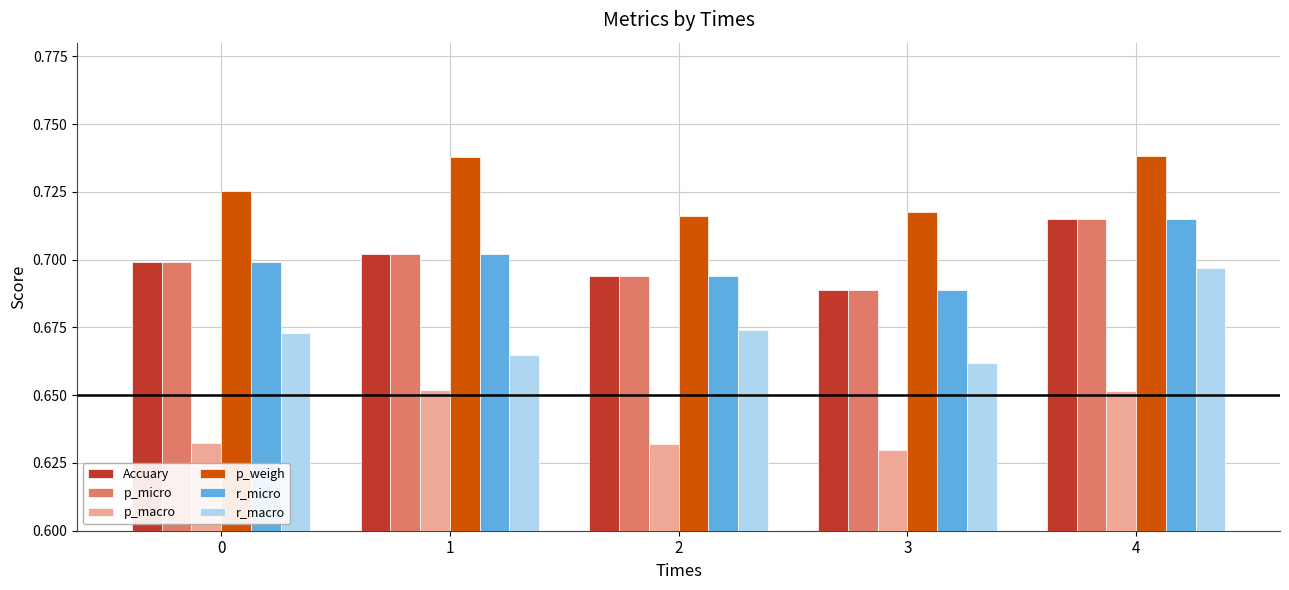

At which category is the sum across all series the highest?

4